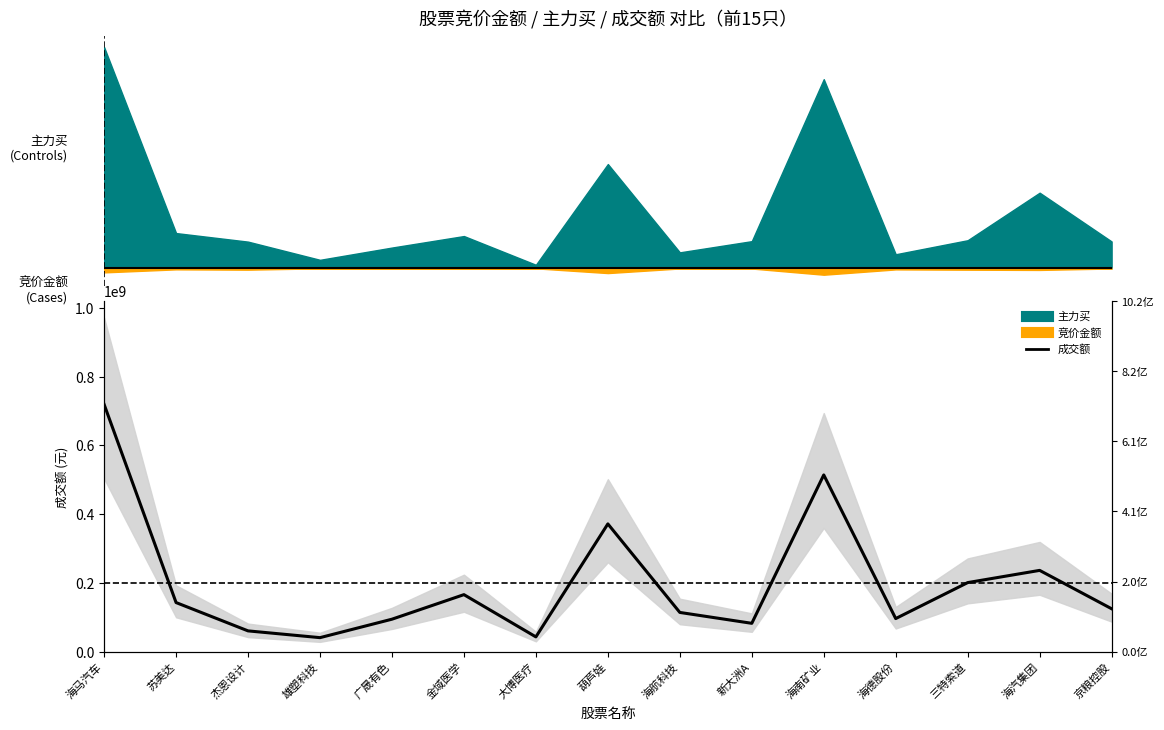

Reading left to right, extract all data points from this chart.

海马汽车=719418913	苏美达=142936489	杰恩设计=60554386	雄塑科技=40873759	广晟有色=94555210	金域医学=165977372	大博医疗=43068438	葫芦娃=371782589	海航科技=114202850	新大洲A=82566261	海南矿业=514193129	海德股份=96389100	三特索道=200995321	海汽集团=236543748	京粮控股=124959753